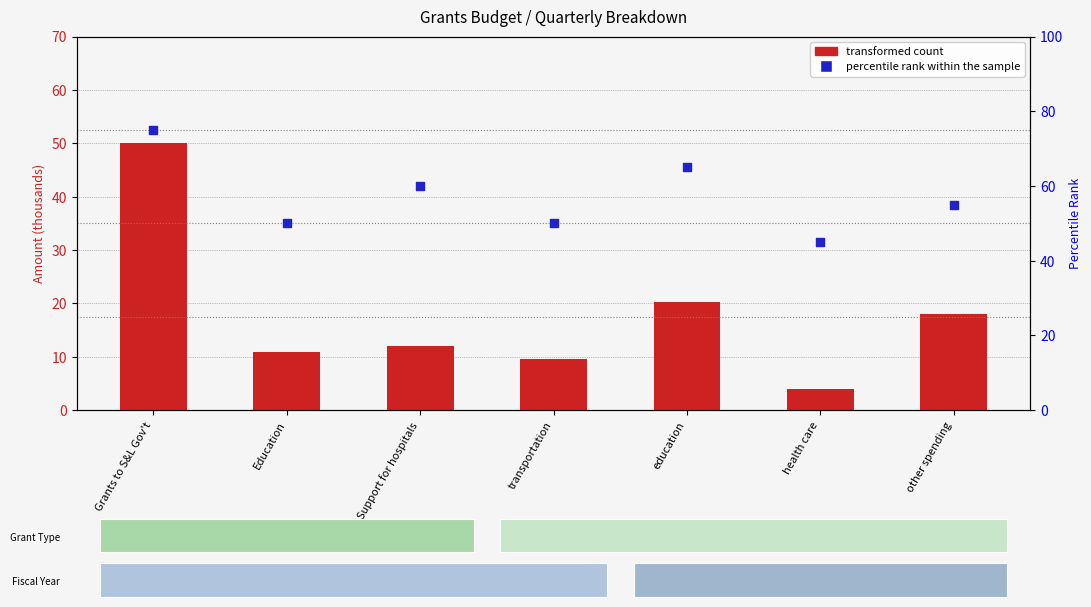

What is the total value across all series at Support for hospitals?

72.0